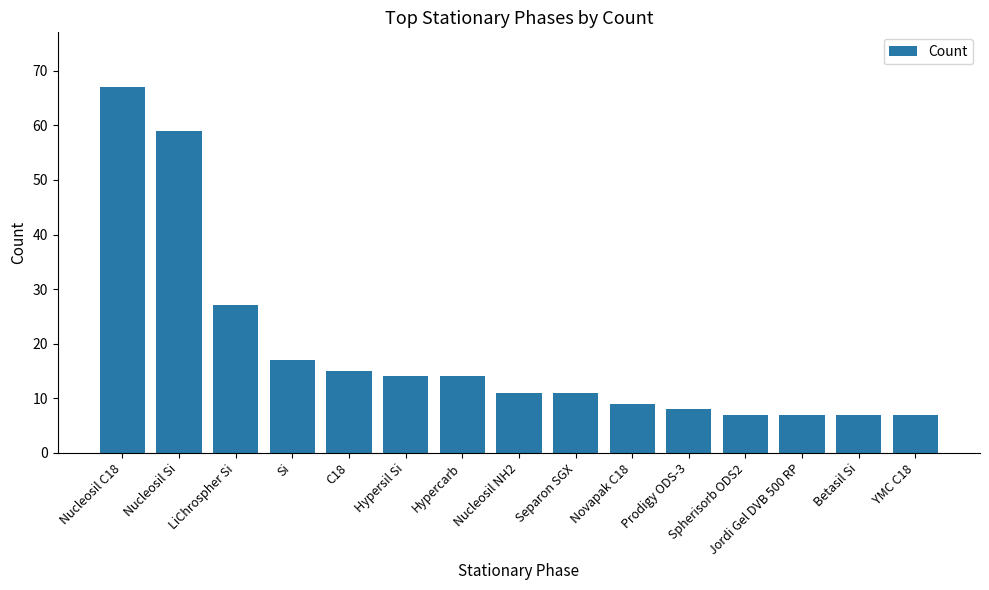

At which label does the data first exceed 11?

Nucleosil C18